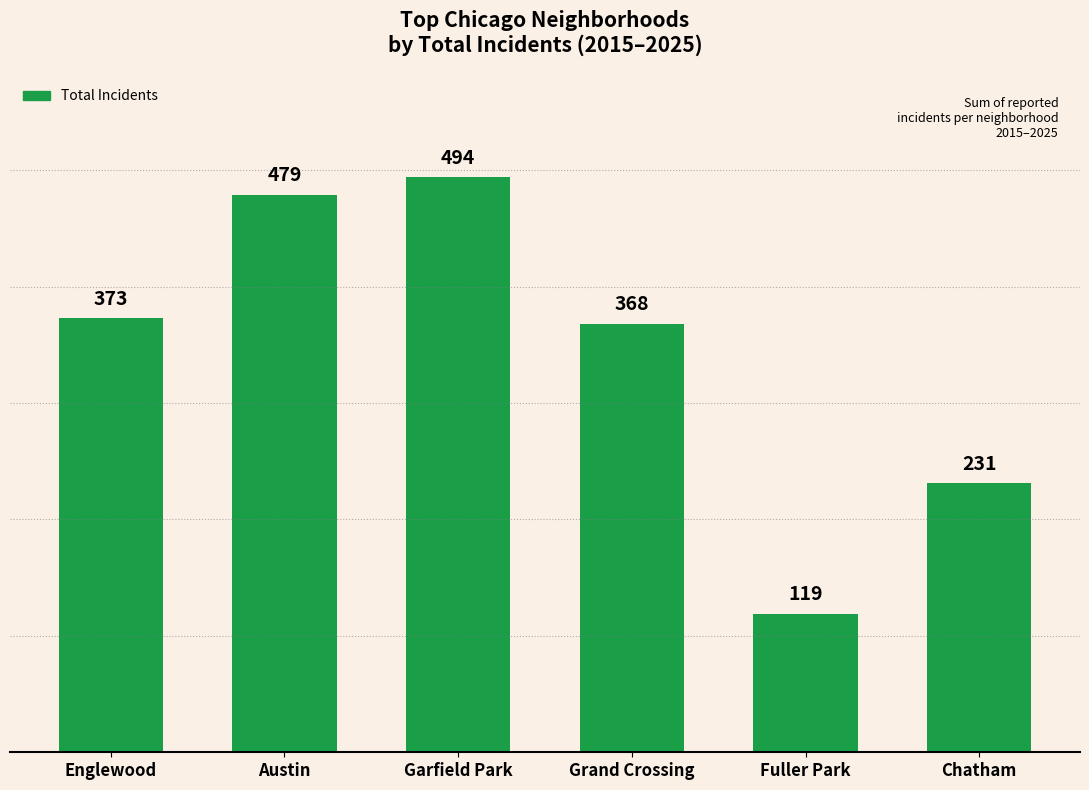

Is it true that the value at Fuller Park is 64?

False